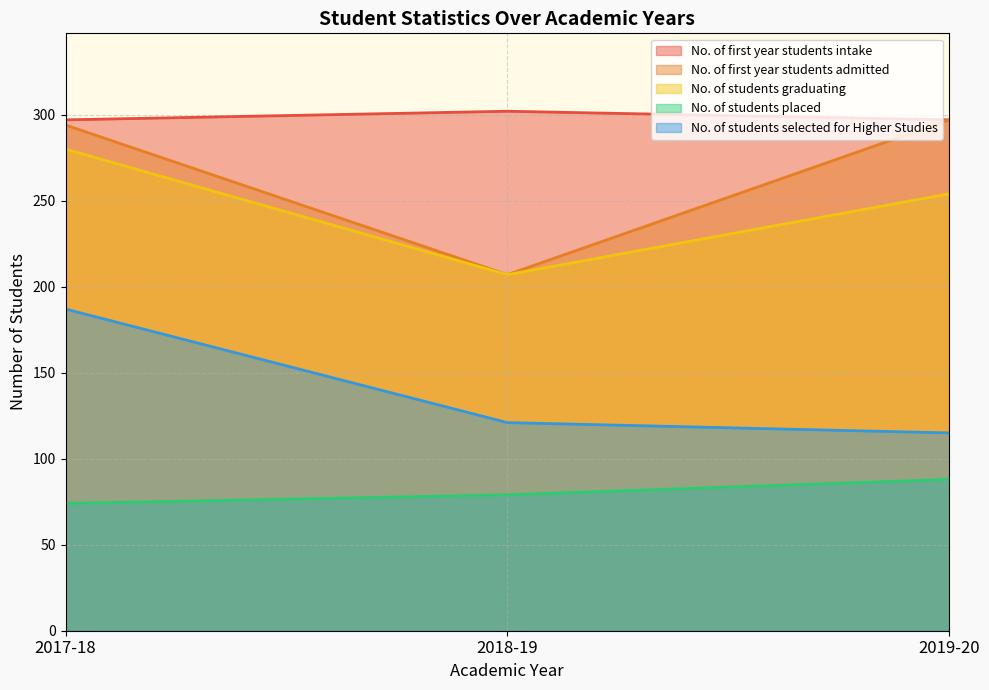

At which label is No. of students placed closest to 81?

2018-19